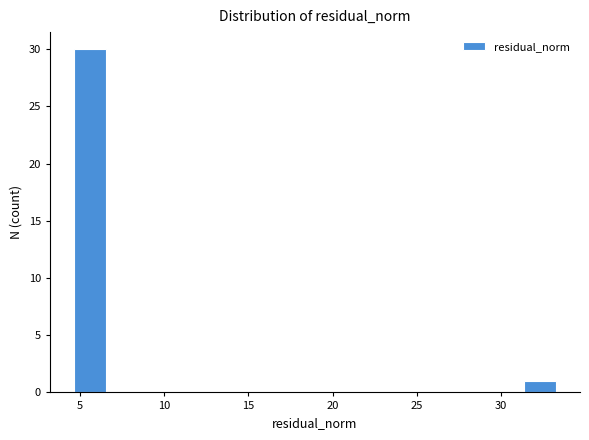

Read against the x-axis, roughly where is the centre of the tallest bar?

5.5